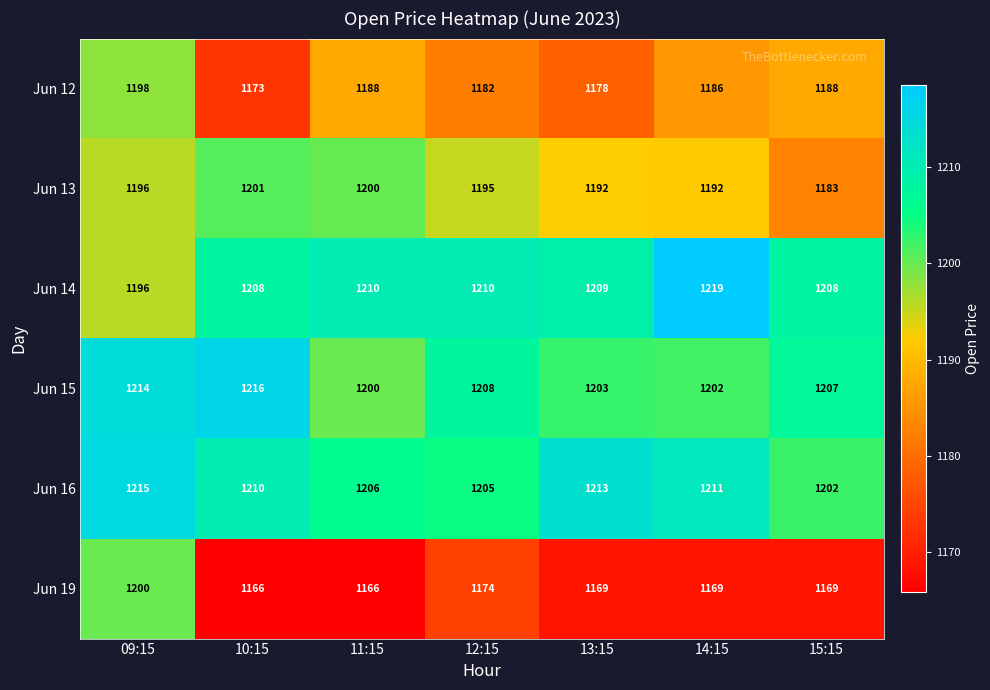

List the series in order of their peak value, highest first.

Jun 14, Jun 15, Jun 16, Jun 13, Jun 19, Jun 12